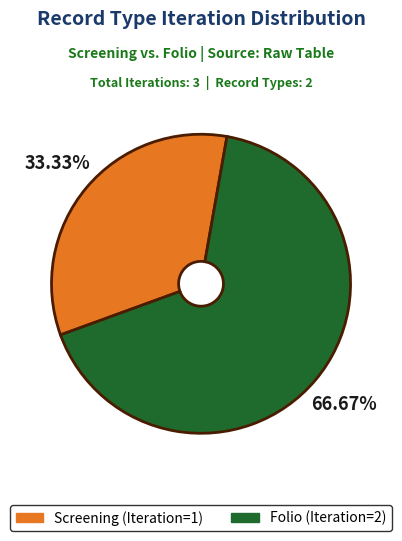

Is the sum of Screening and Folio greater than half?

Yes